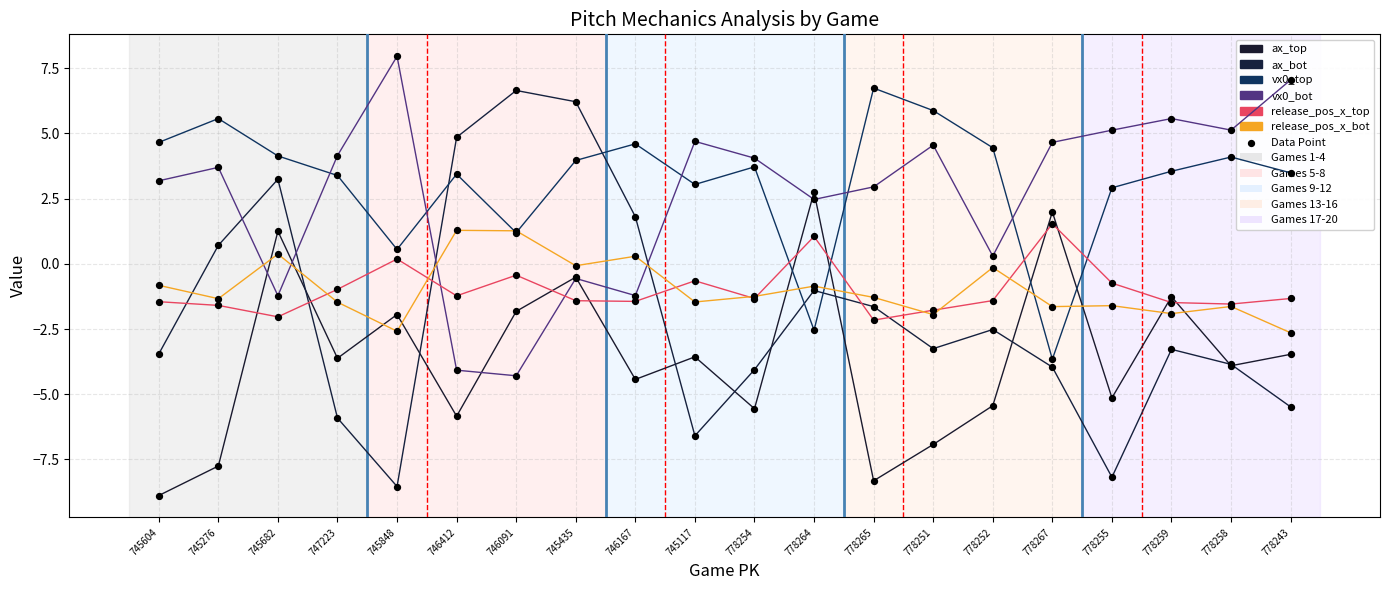

At how many categories does at least one series exceed -5?

20